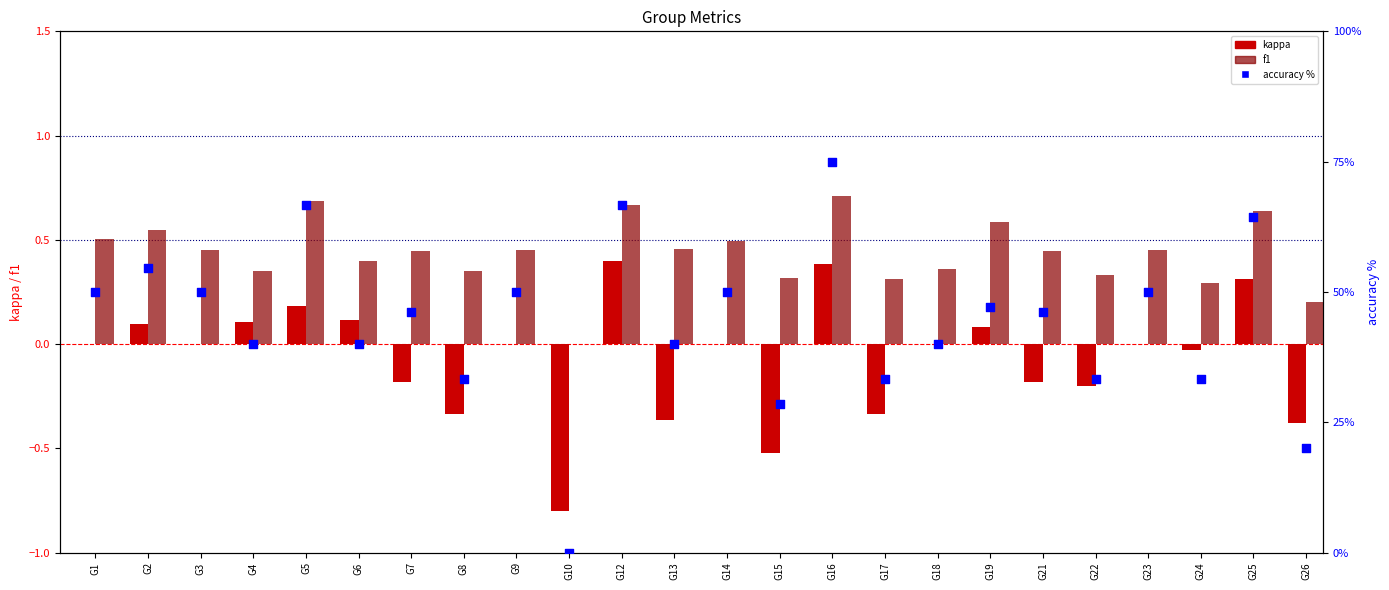

Which series contains the lowest Y value?

kappa